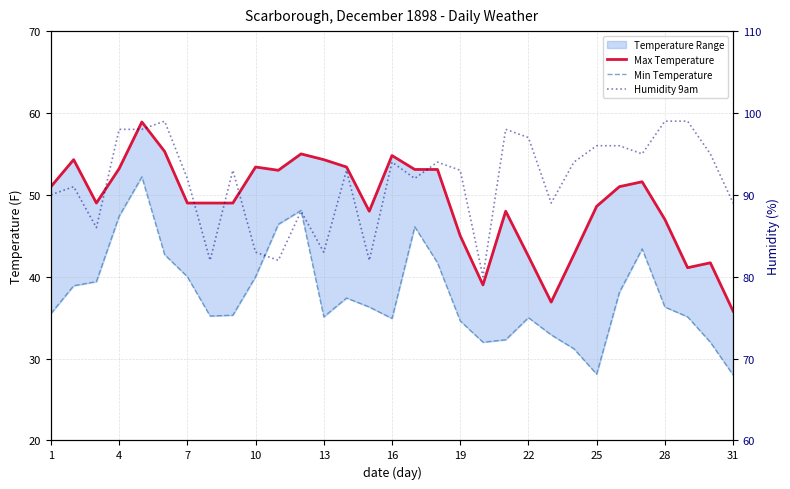

What is the difference between the maximum and minimum values in the Min Temperature series?

24.2